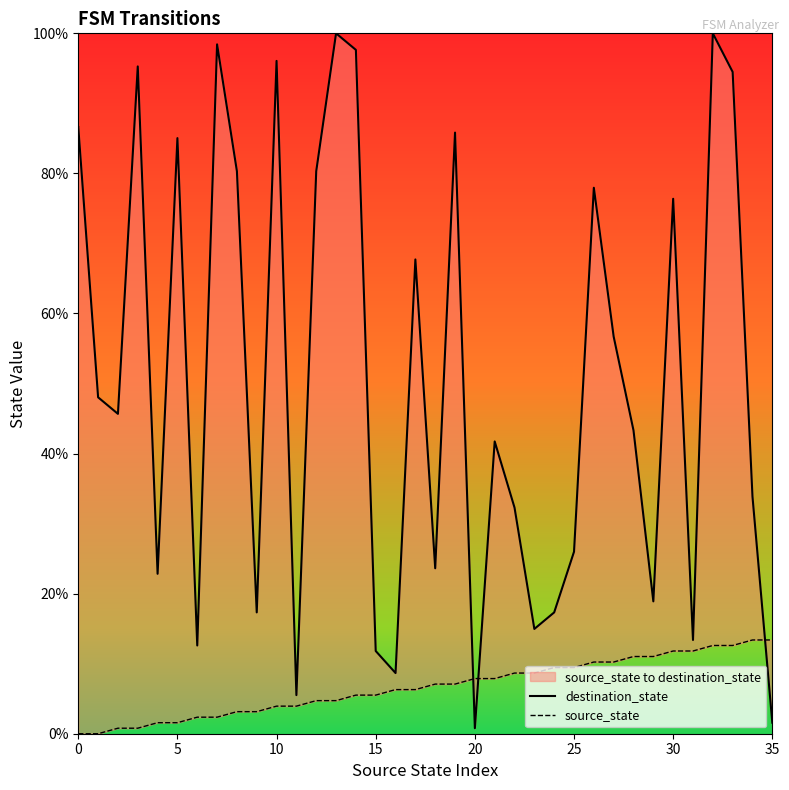

In destination_state, how many points are lower than both neighbors (excluding endpoints)?

11